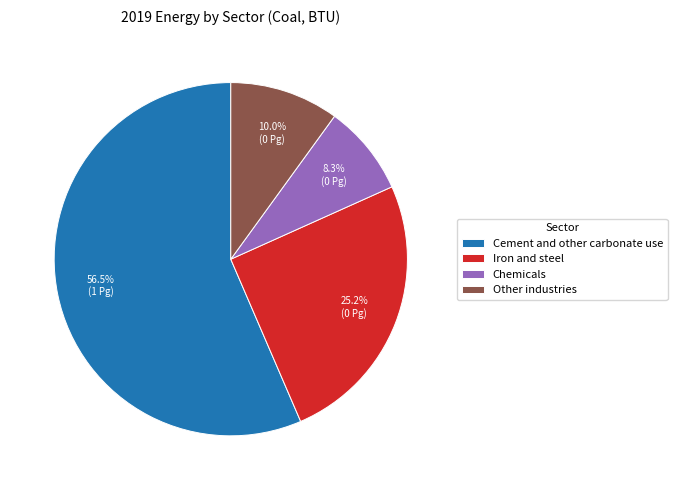

Which has a higher value, Other industries or Iron and steel?

Iron and steel